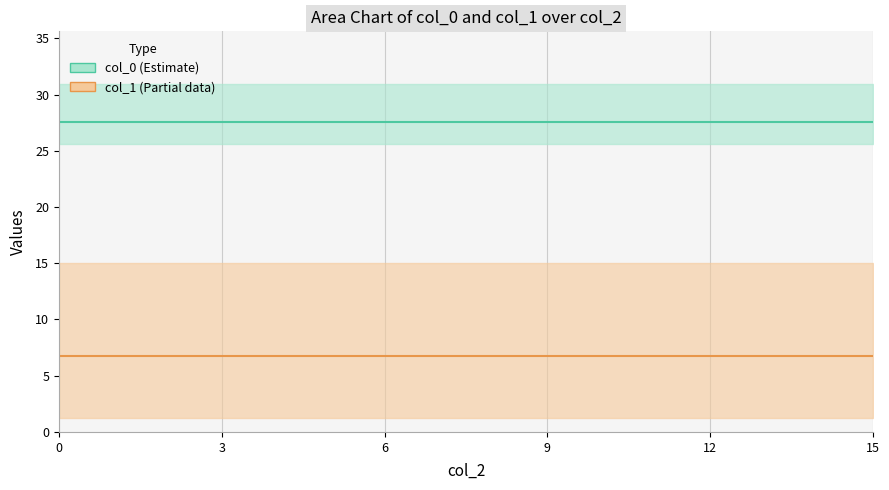

Which series has the widest spread of values?

col_0